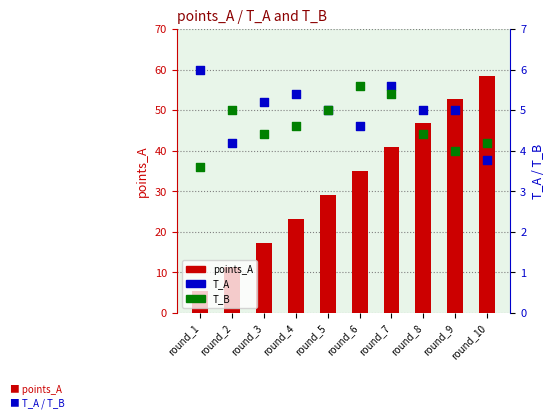

At how many categories does at least one series exceed 7?

9